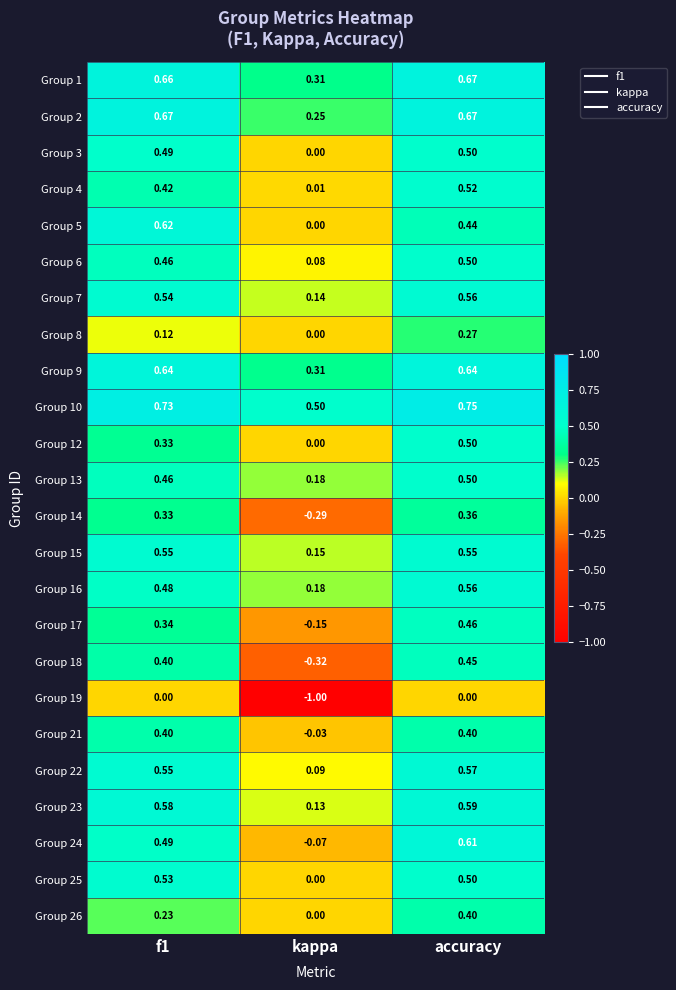

Which category has the lowest value in the Group 18 series?

kappa